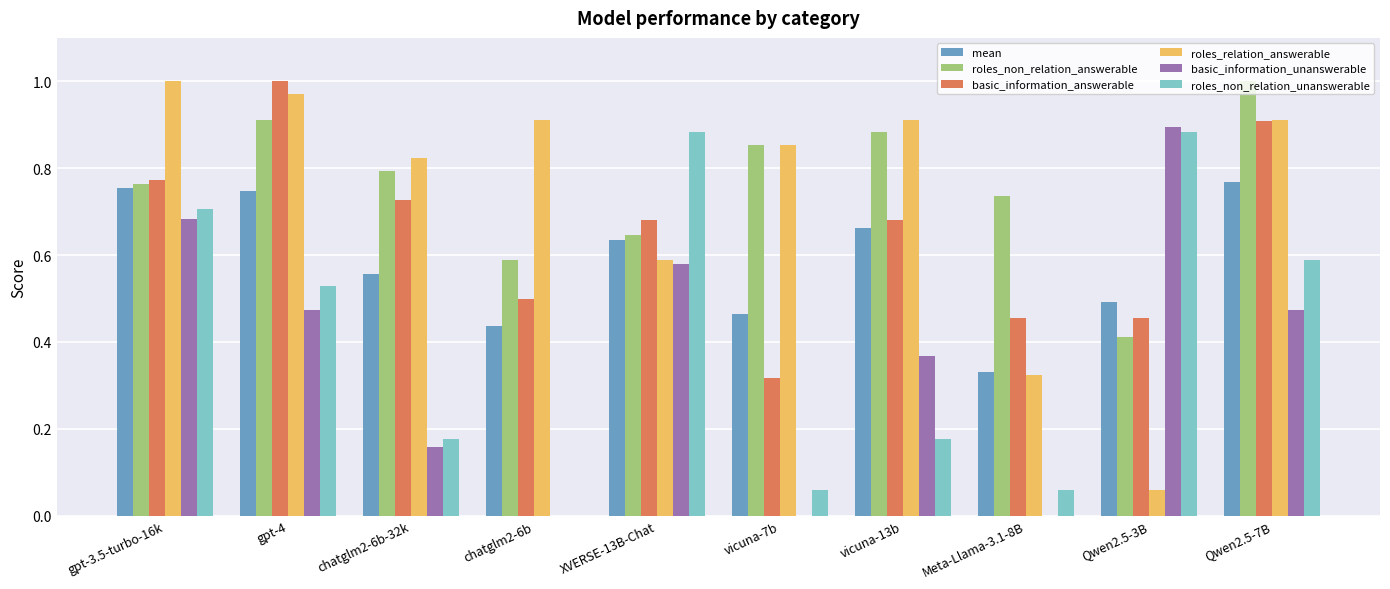

True or false: roles_non_relation_unanswerable has a value of 0.5 at chatglm2-6b.

False